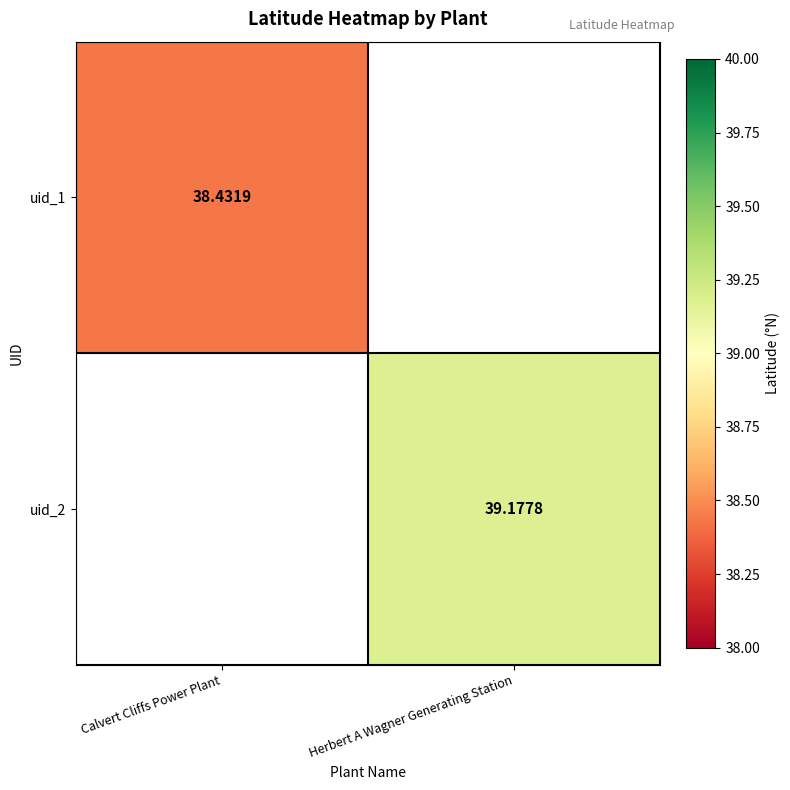

Is it true that uid_2 equals 39.2 at Herbert A Wagner Generating Station?

True